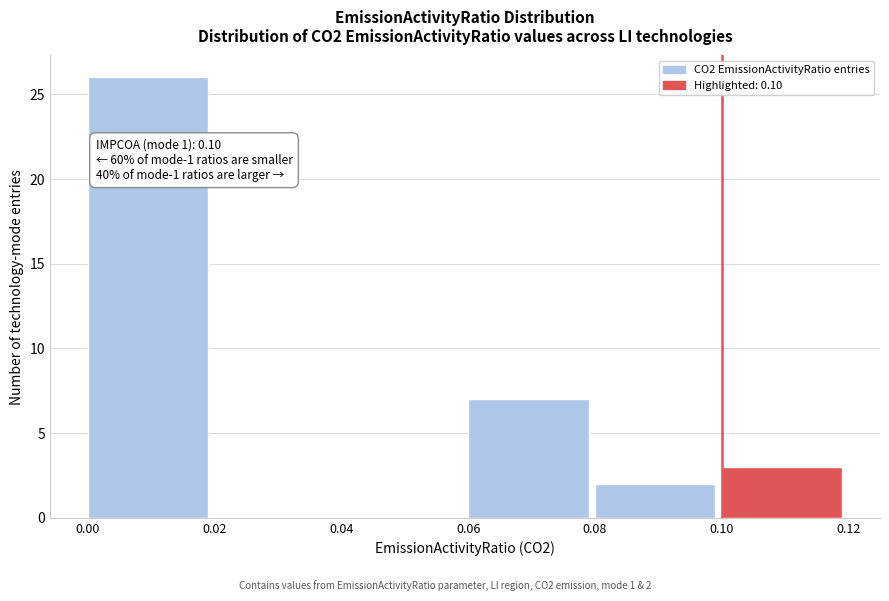

Over which range of the x-axis is the bar tallest?

0.00 to 0.02